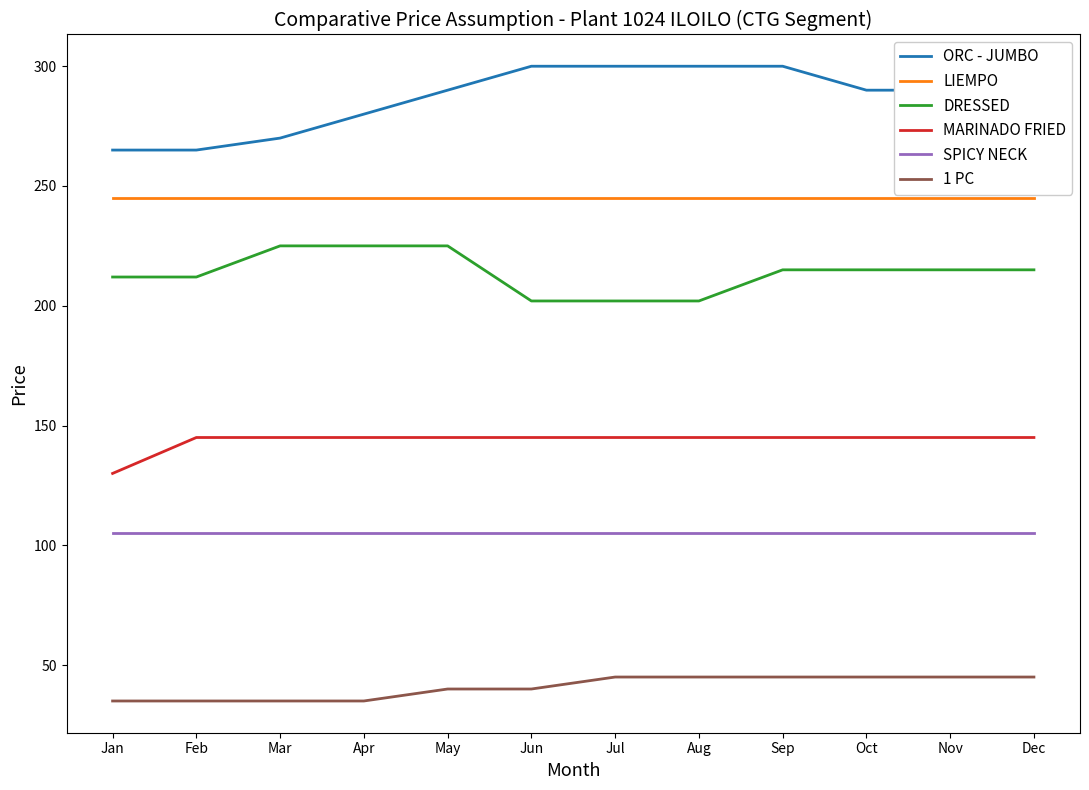

Does the chart display data point markers on the line(s)?

No